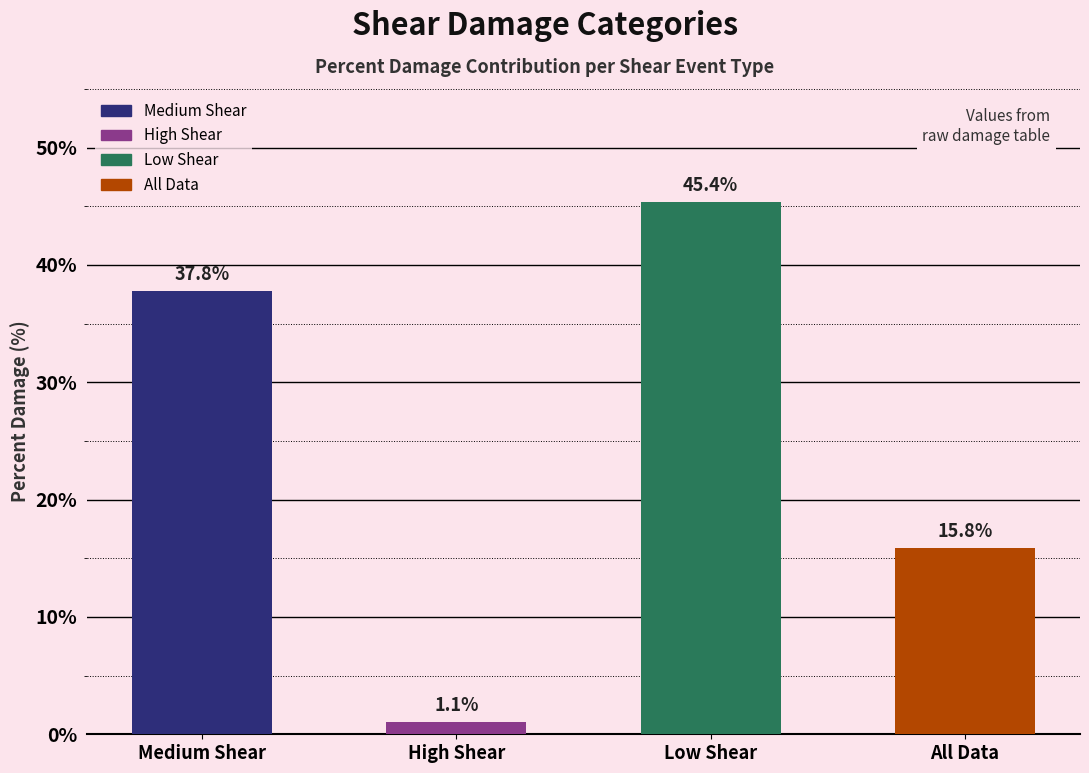

Rank the categories by value from lowest to highest.

High Shear, All Data, Medium Shear, Low Shear